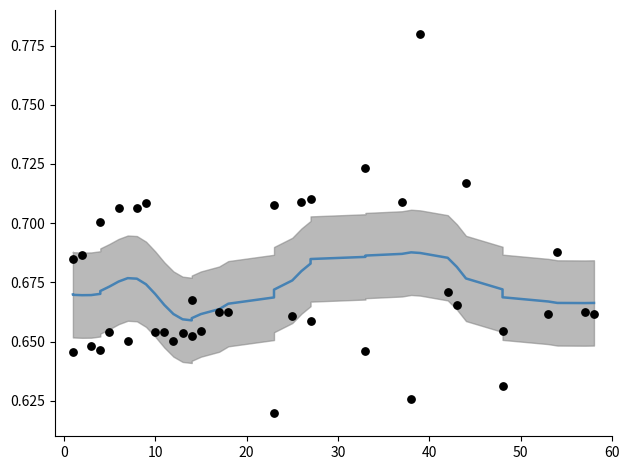

Is the value of P_out (smoothed) at 30 greater than the value of P_out at 33?

No